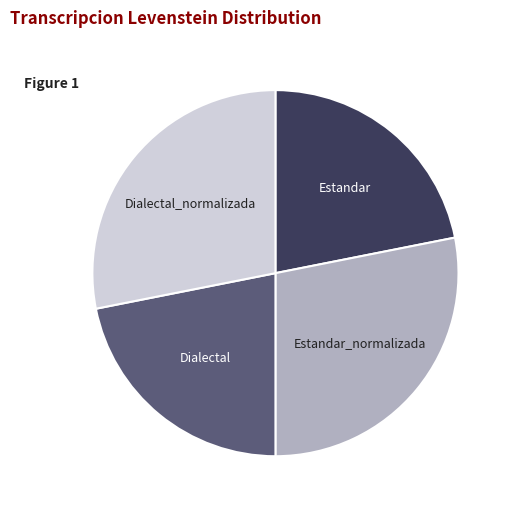

What is the ratio of the value at Dialectal_normalizada to the value at Estandar?

1.3